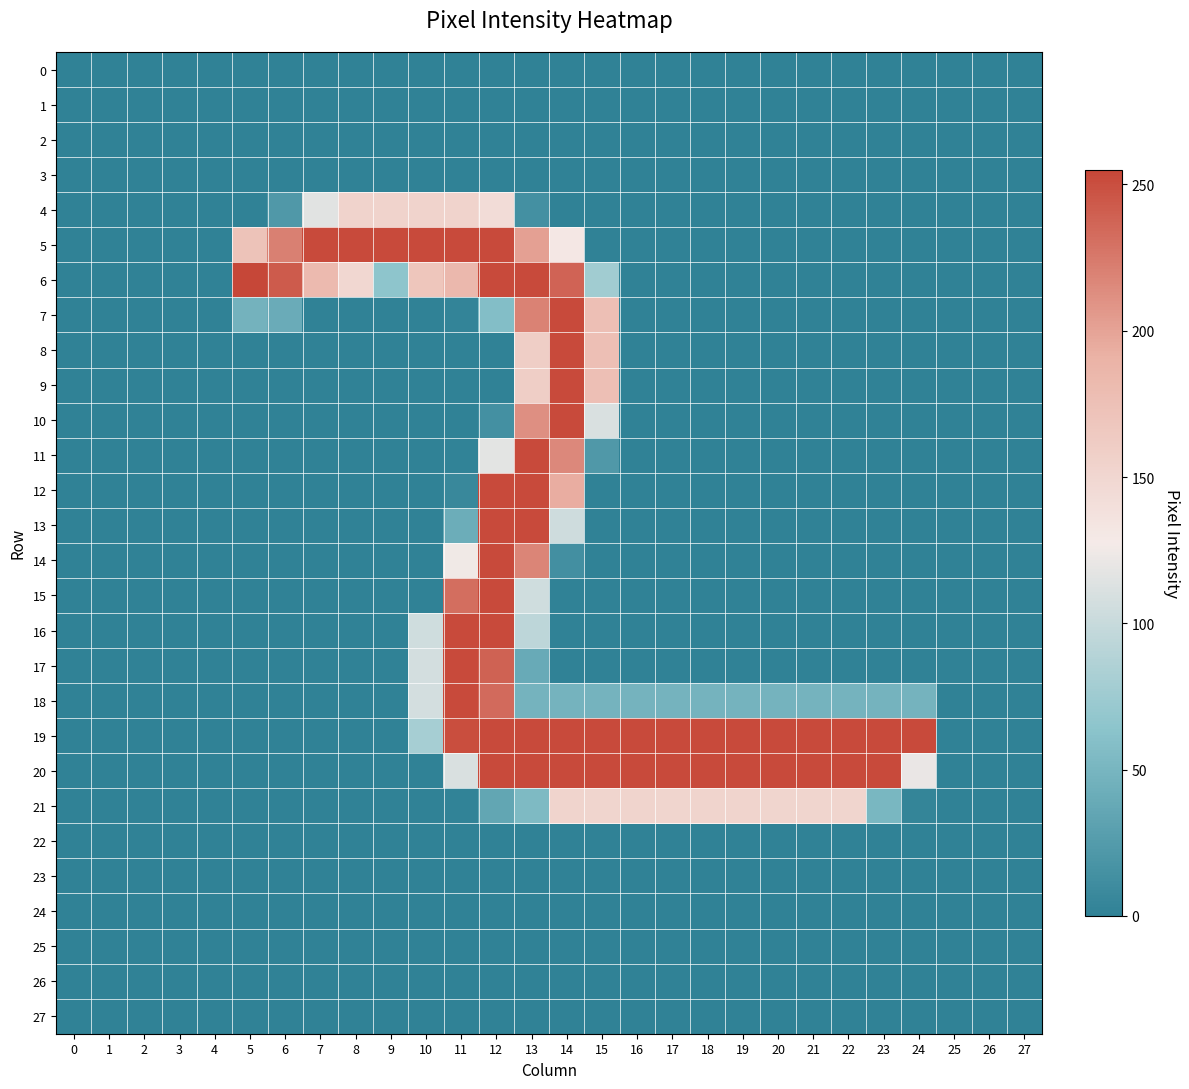

Between 1 and 17, which series saw the biggest shift?

19